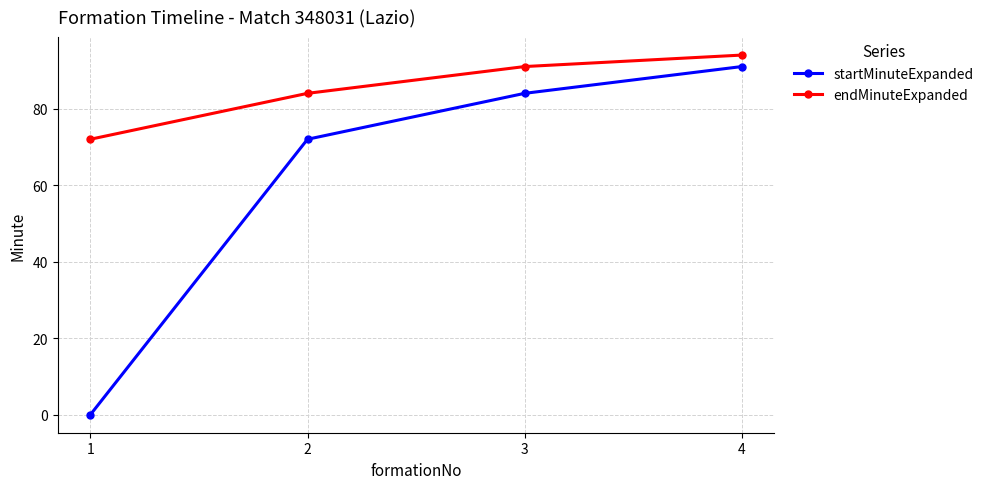

True or false: endMinuteExpanded and startMinuteExpanded intersect in this chart.

False